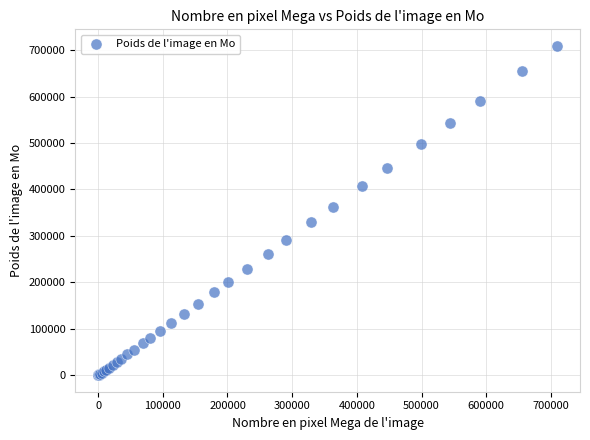

What Y value in the scatter plot is closest to 354692?

362538.9